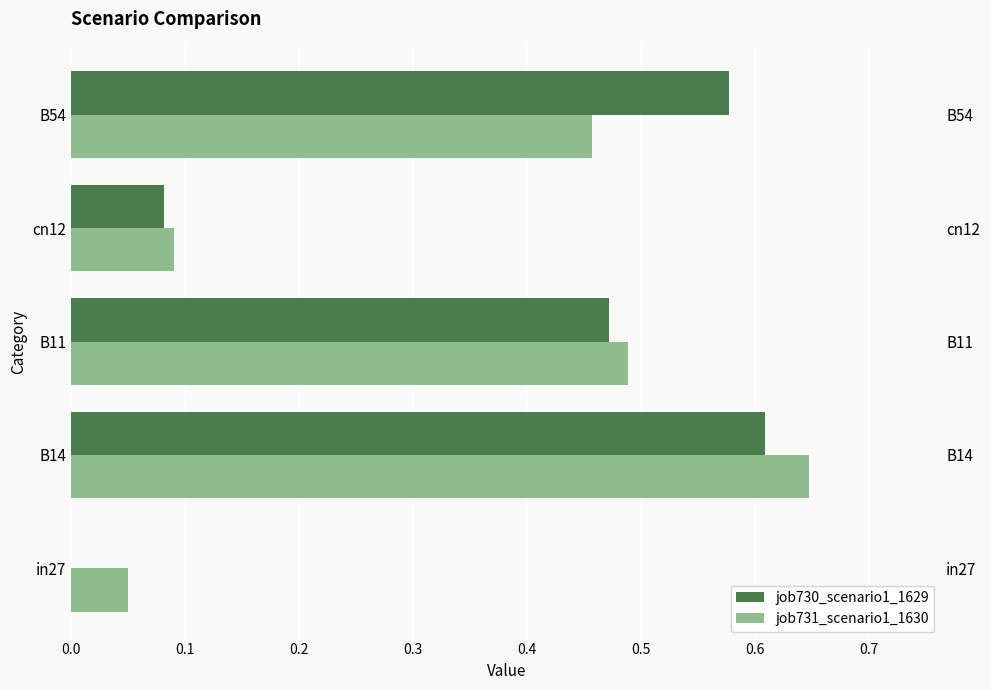

What is the value of the job730_scenario1_1629 bar at the 5th from the left?

0.6